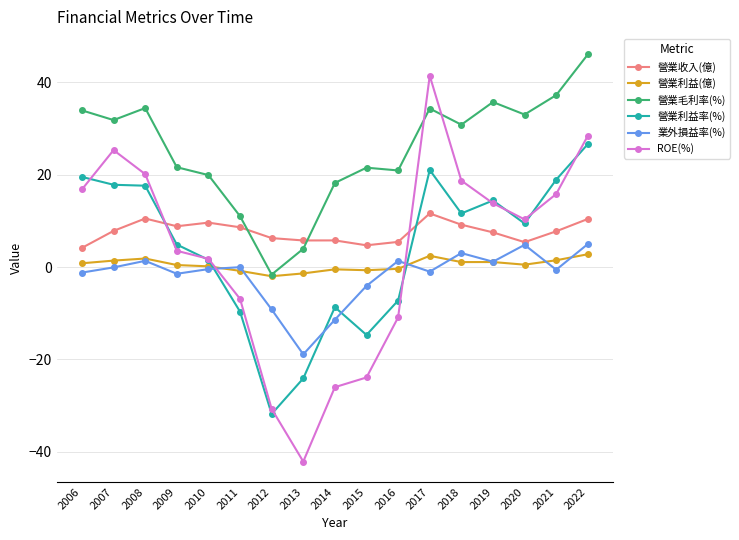

What is the difference between the highest and lowest values at 2007?

31.9